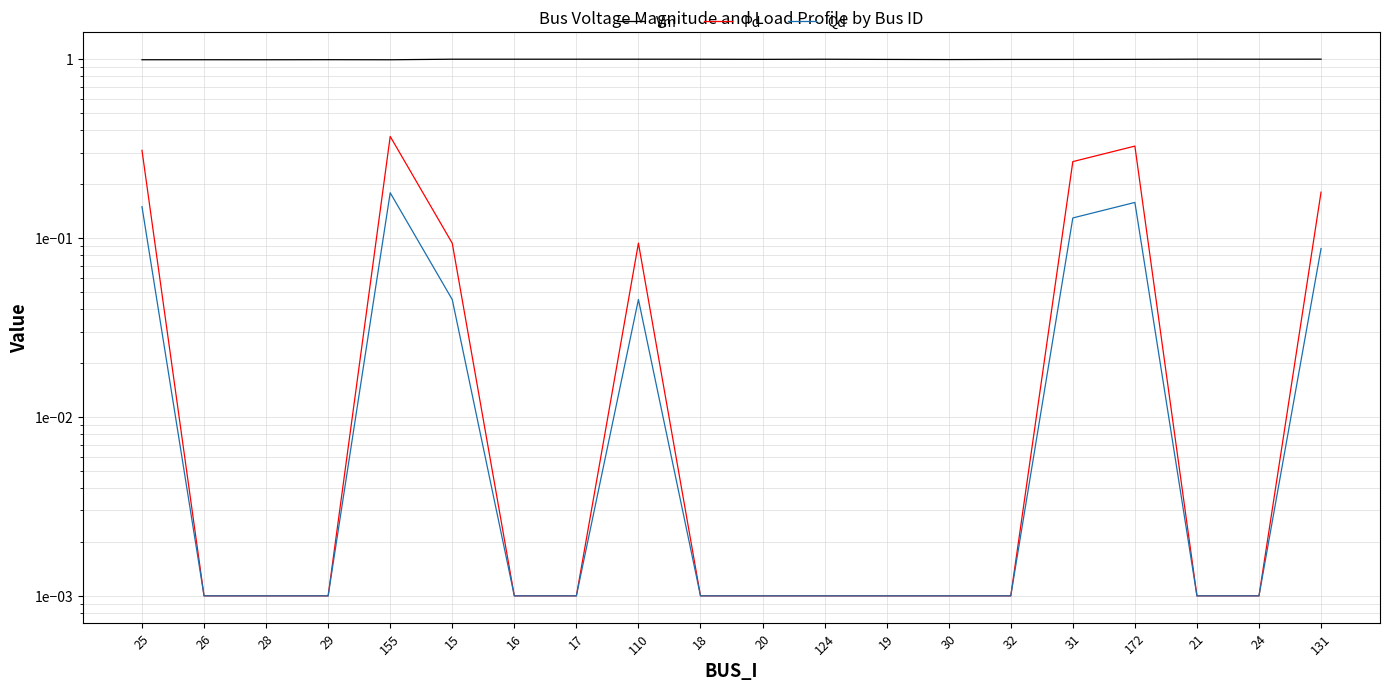

Is the value of Vm at 30 greater than the value of Pd at 124?

Yes